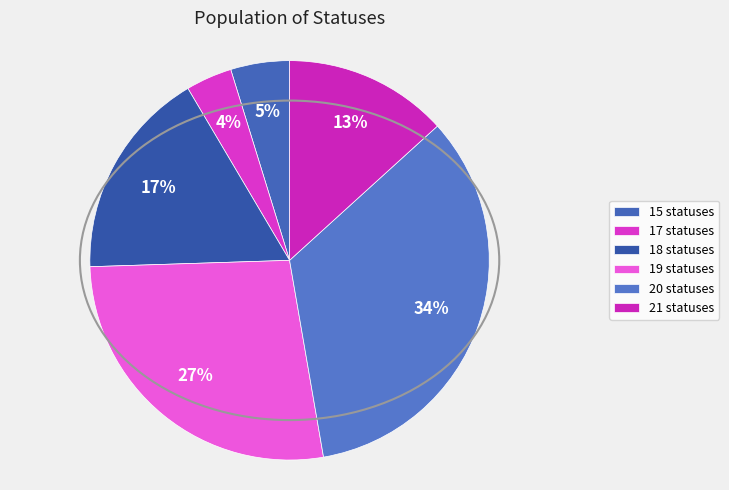

Which slice is the largest?

20 statuses